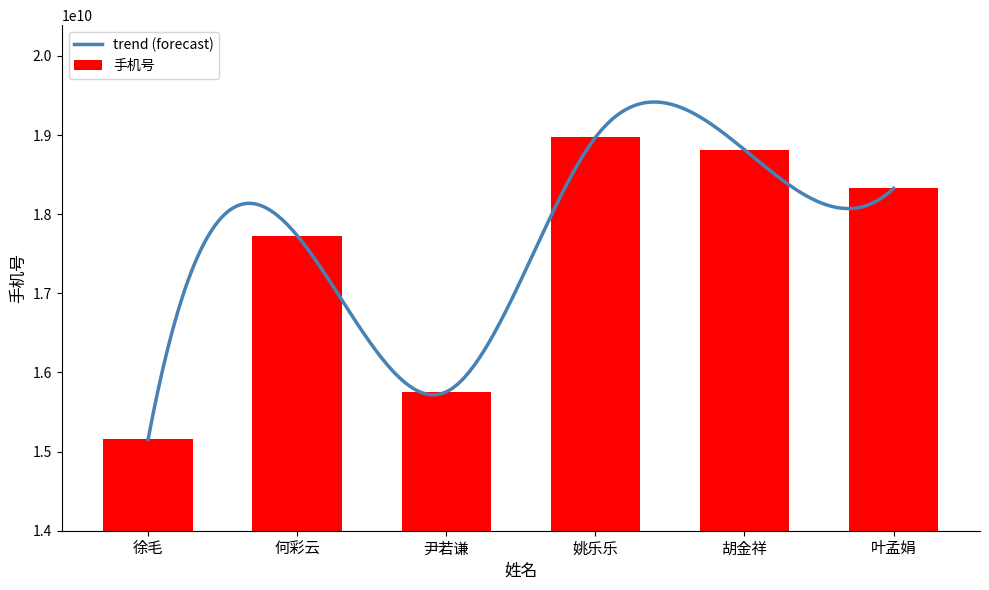

What is the change in value from 徐毛 to 姚乐乐?

+3814230092